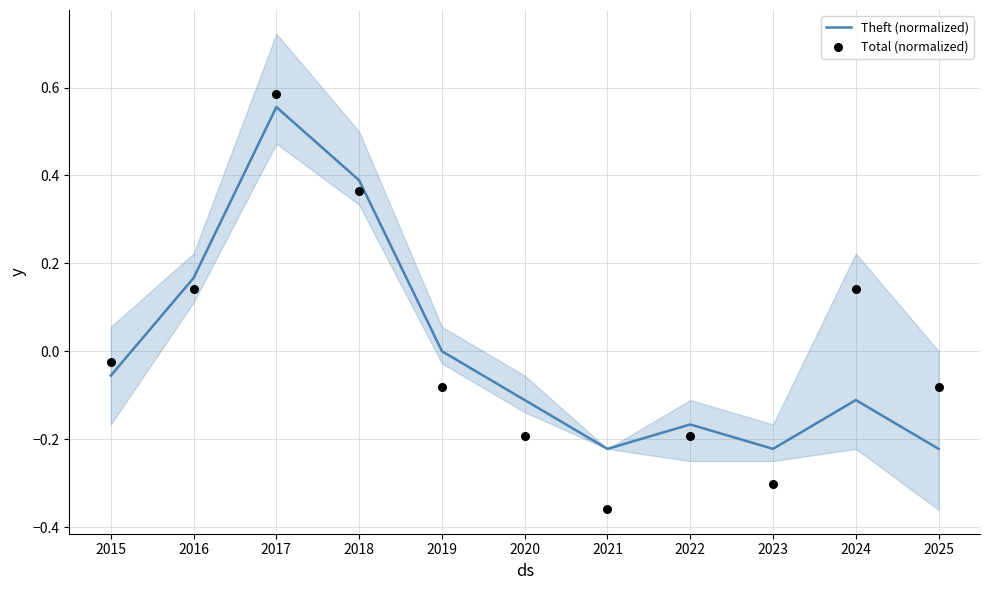

At which category is the sum across all series the highest?

2017